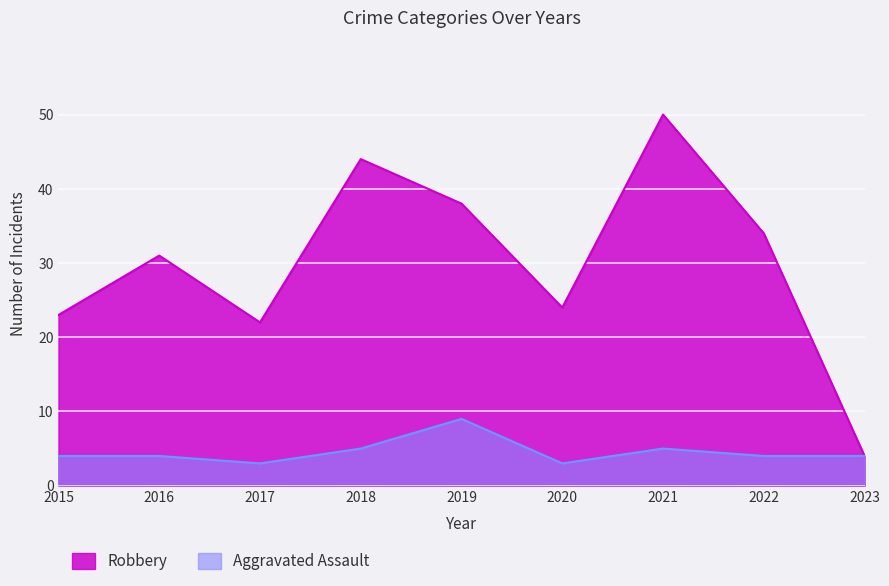

Between 2018 and 2020, which series saw the biggest shift?

Robbery